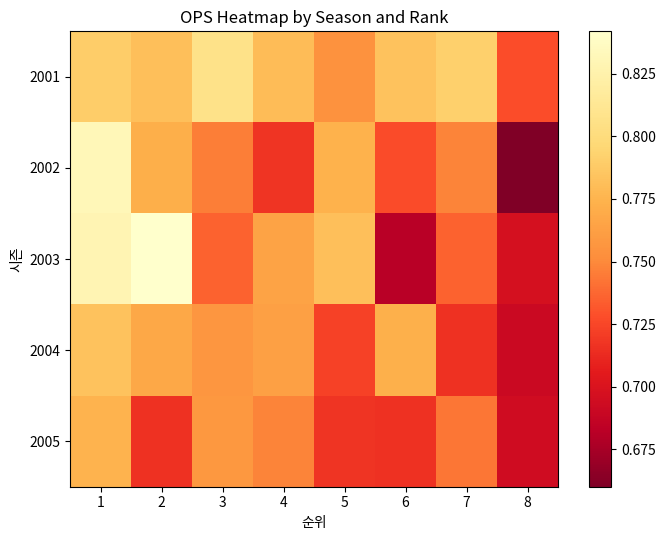

Reading right to left, what are all the values shown in this chart?

2001: 8=0.7	7=0.8	6=0.8	5=0.8	4=0.8	3=0.8	2=0.8	1=0.8
2002: 8=0.7	7=0.7	6=0.7	5=0.8	4=0.7	3=0.7	2=0.8	1=0.8
2003: 8=0.7	7=0.7	6=0.7	5=0.8	4=0.8	3=0.7	2=0.8	1=0.8
2004: 8=0.7	7=0.7	6=0.8	5=0.7	4=0.8	3=0.8	2=0.8	1=0.8
2005: 8=0.7	7=0.7	6=0.7	5=0.7	4=0.7	3=0.8	2=0.7	1=0.8